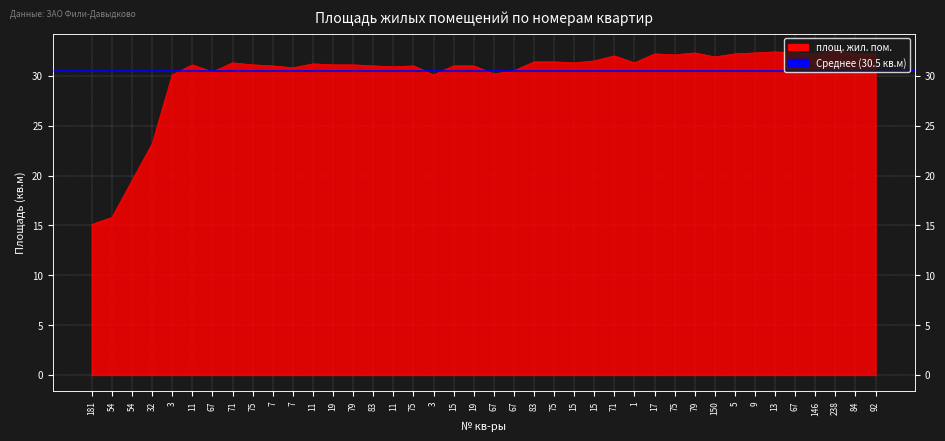

Between 75 and 71, which is larger?

75